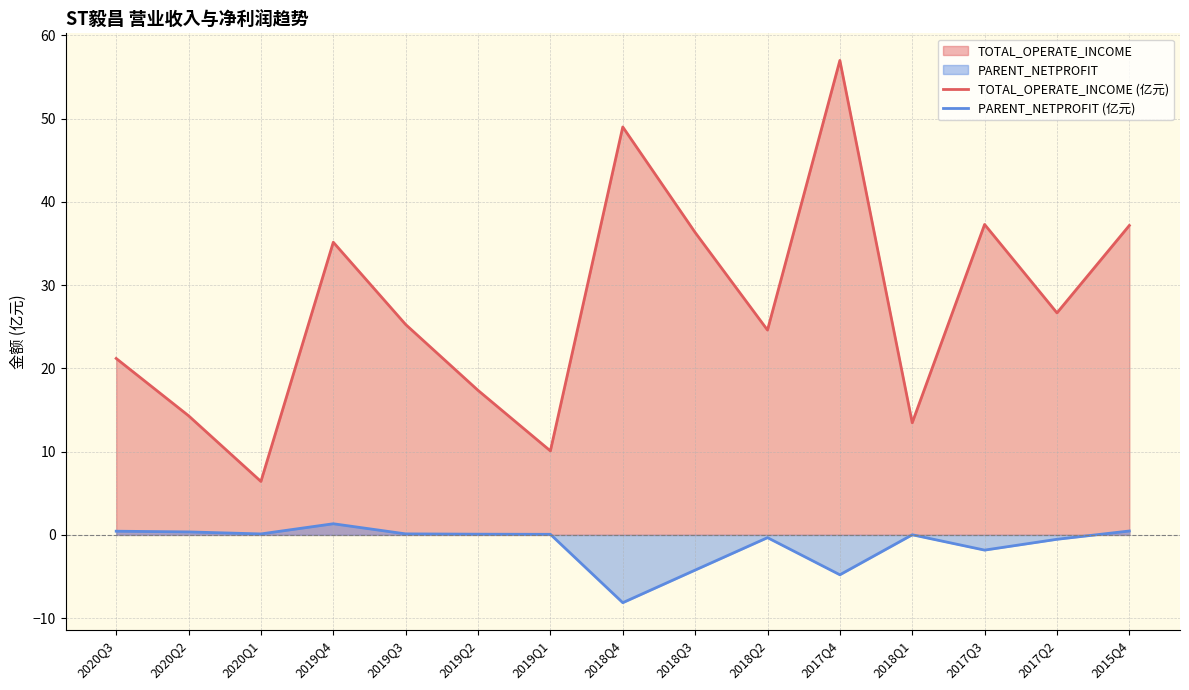

How many distinct data groups are displayed?

2